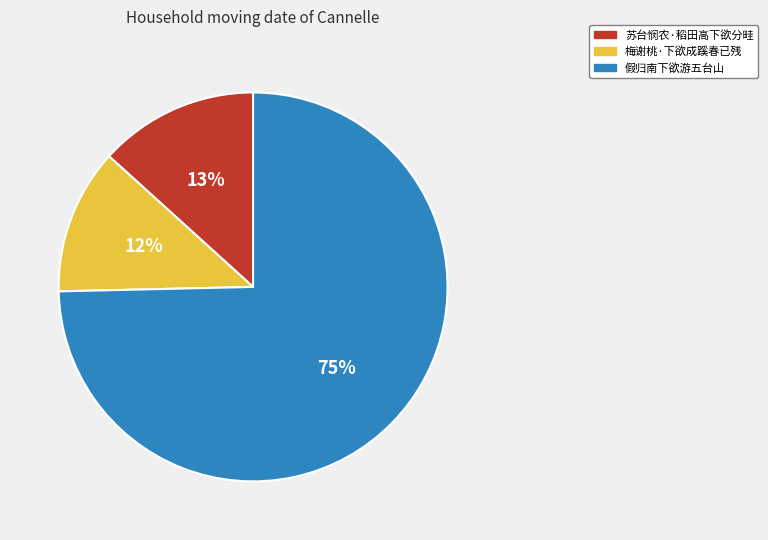

Is it true that 假归南下欲游五台山 is 75% of the pie?

True